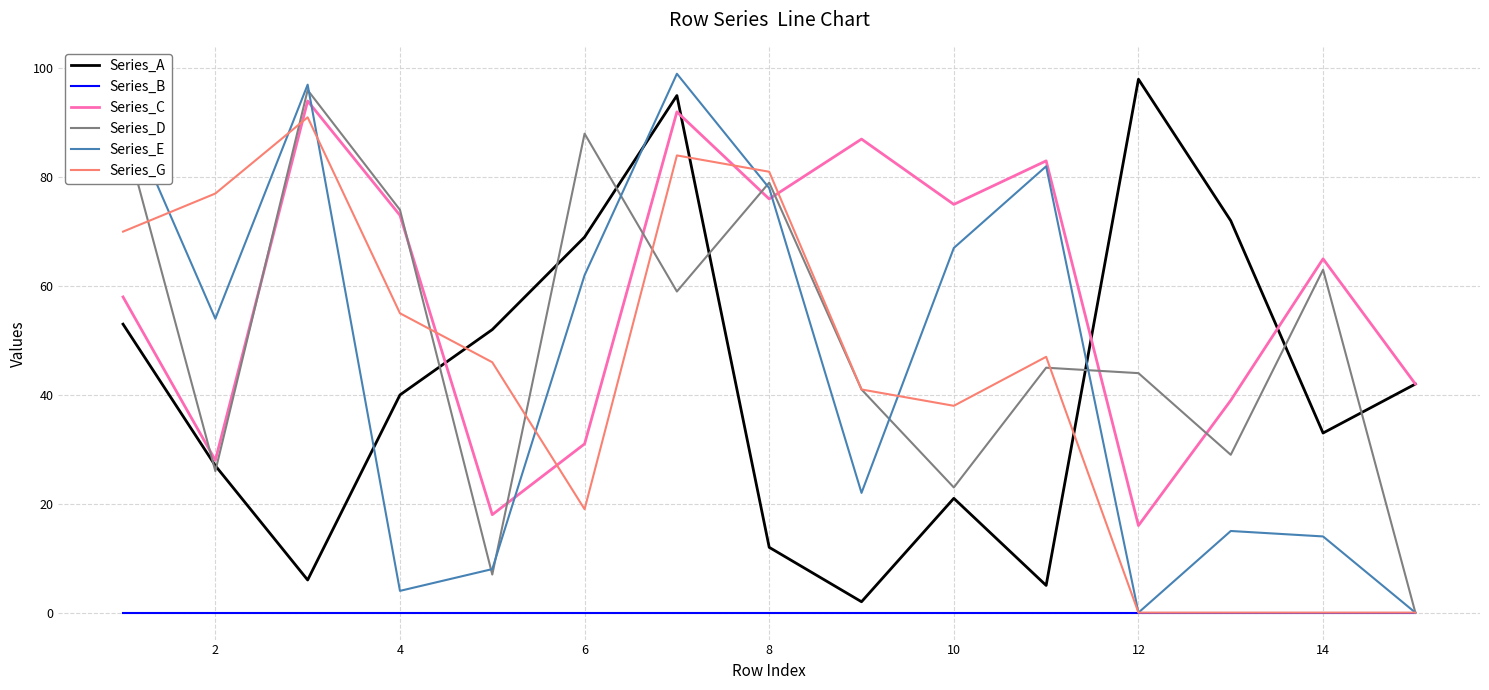

How many series are shown in this chart?

6